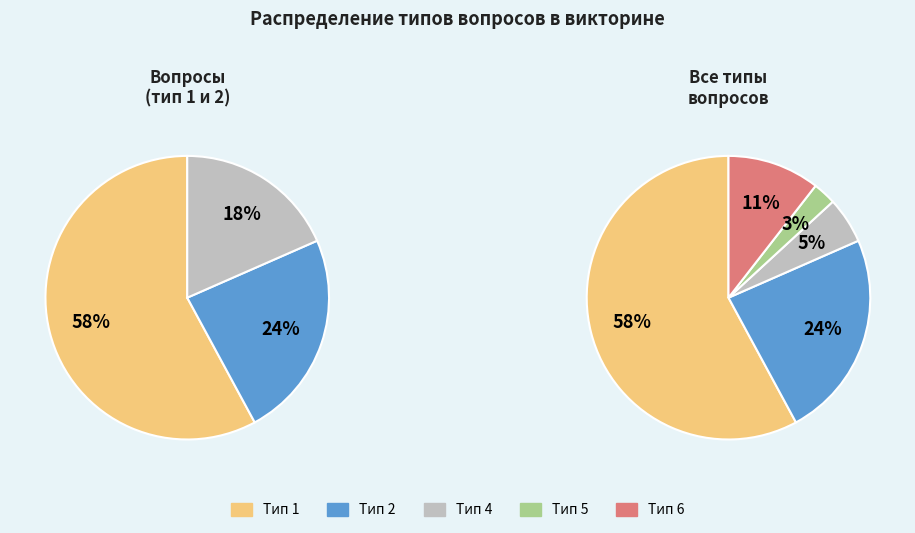

What percentage is the Type 1 slice, to the nearest percent?

58%